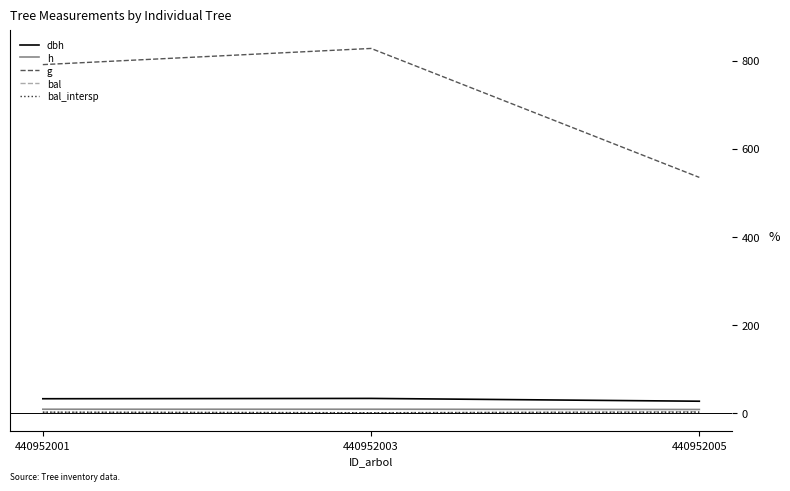

Which series has the largest total across all categories?

g